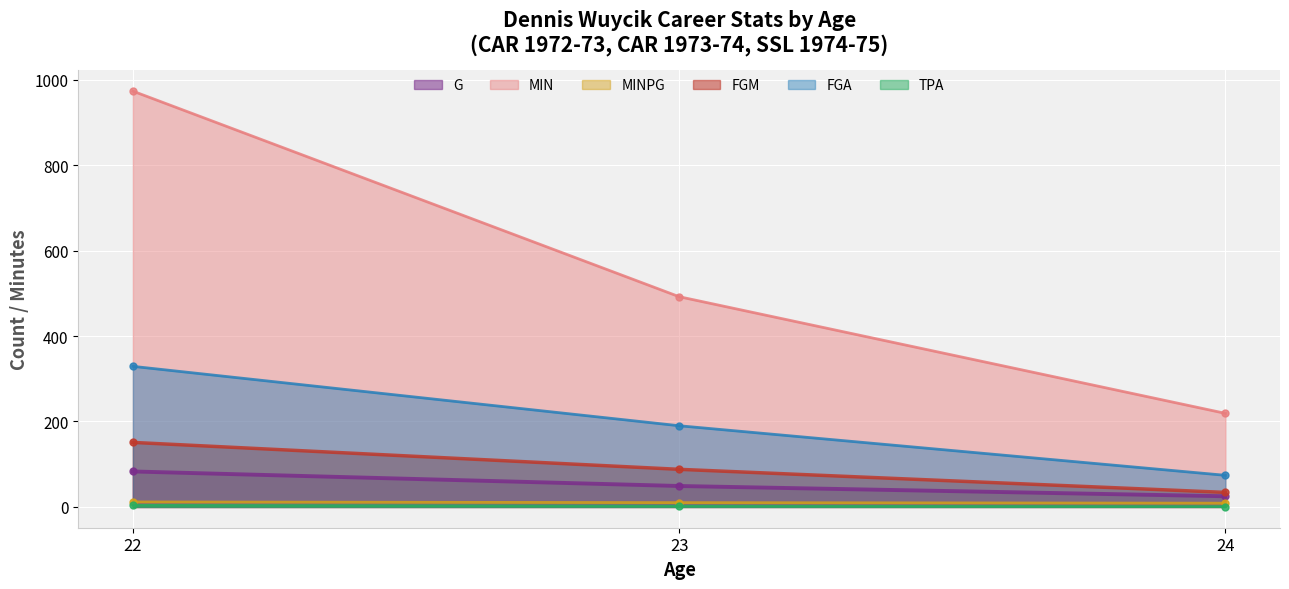

The value of FGA at 23 is 190.0. True or false?

True